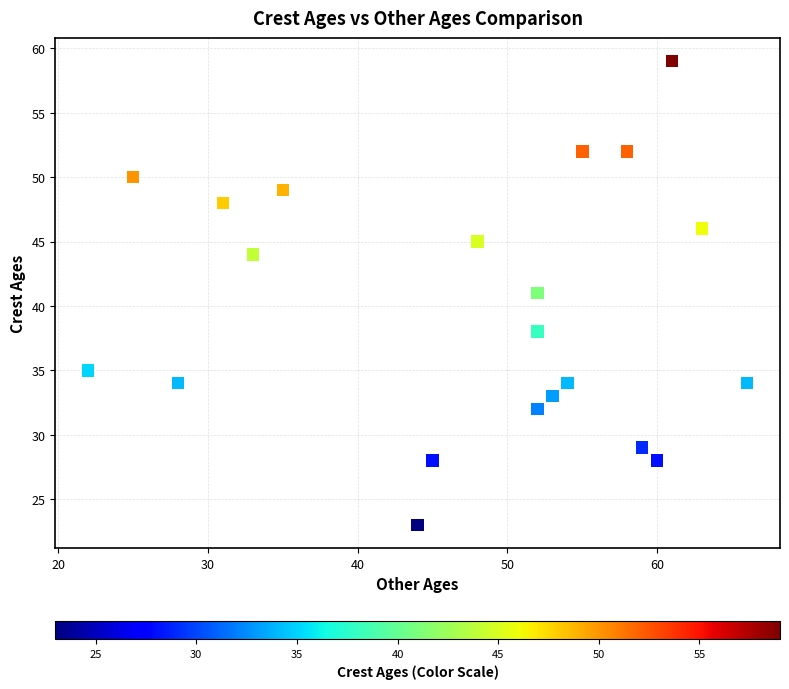

What is the range of X values (max minus min)?

44